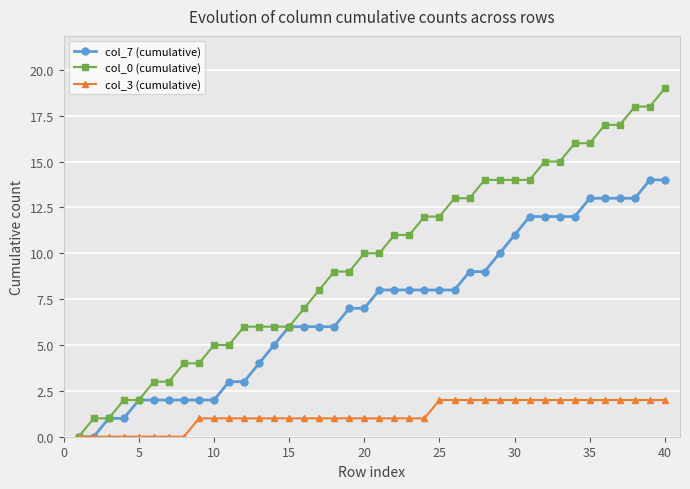

What is the difference between the maximum and minimum values in the col_3 (cumulative) series?

2